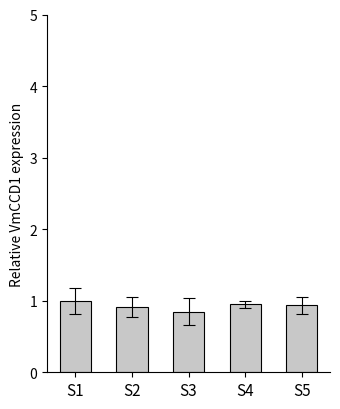

What is the maximum value shown in the chart?

1.0